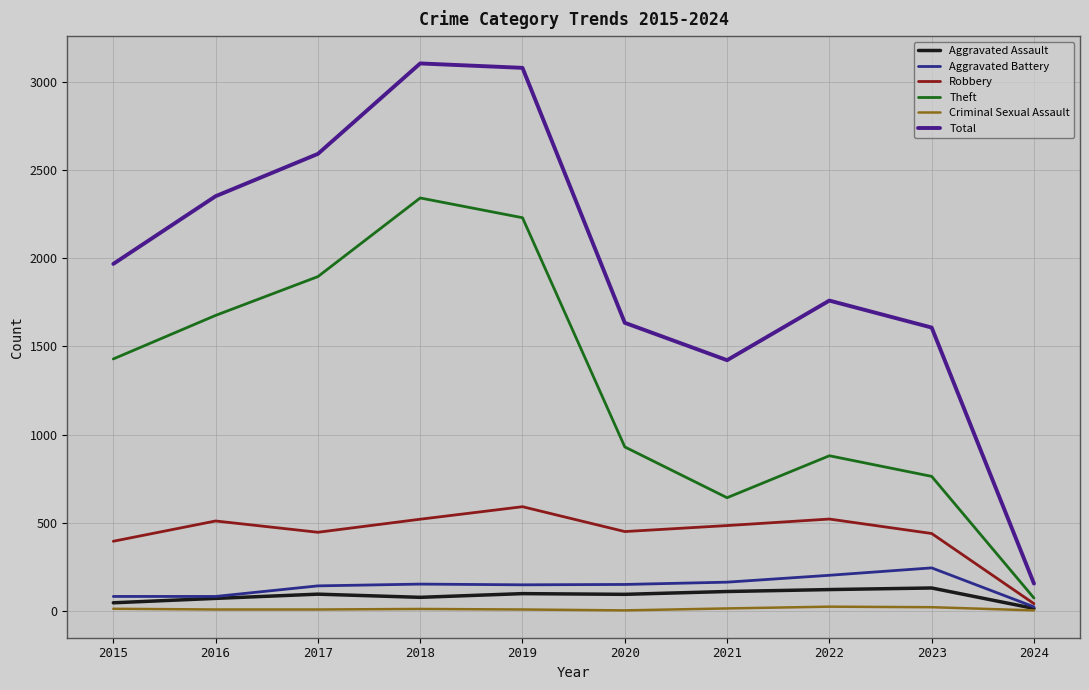

Does the chart display data point markers on the line(s)?

No